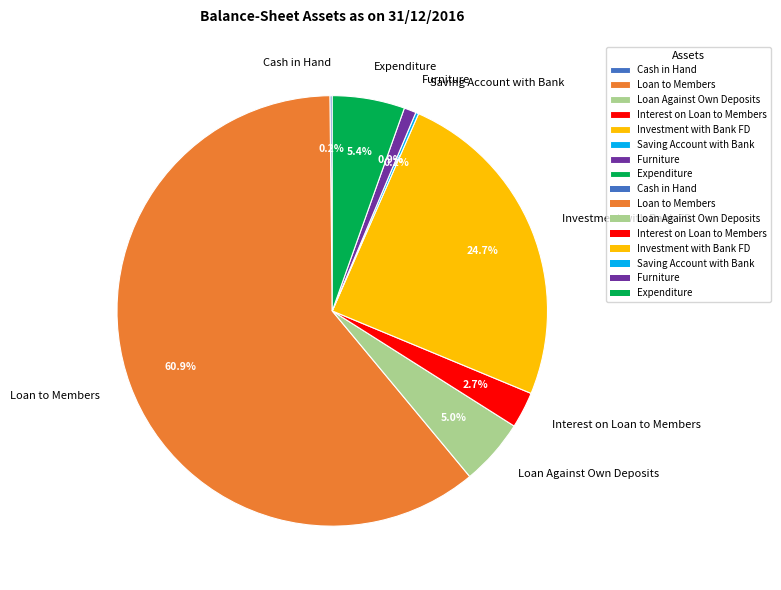

To the nearest percent, what portion does Furniture represent?

1%